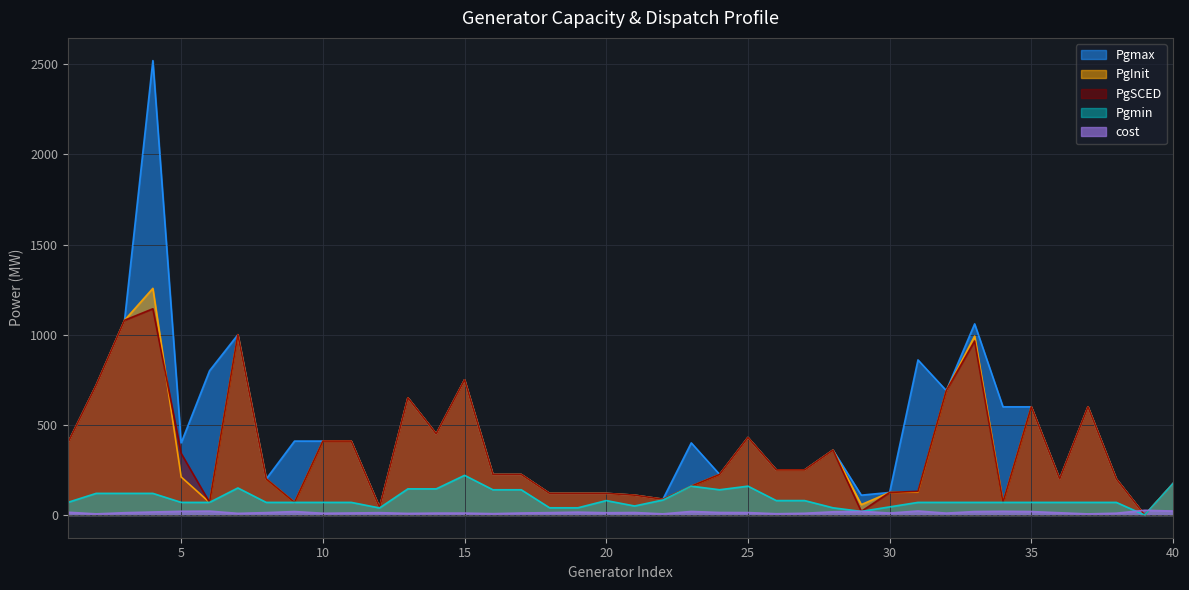

Is it true that Pgmax equals 161.5 at 21?

False